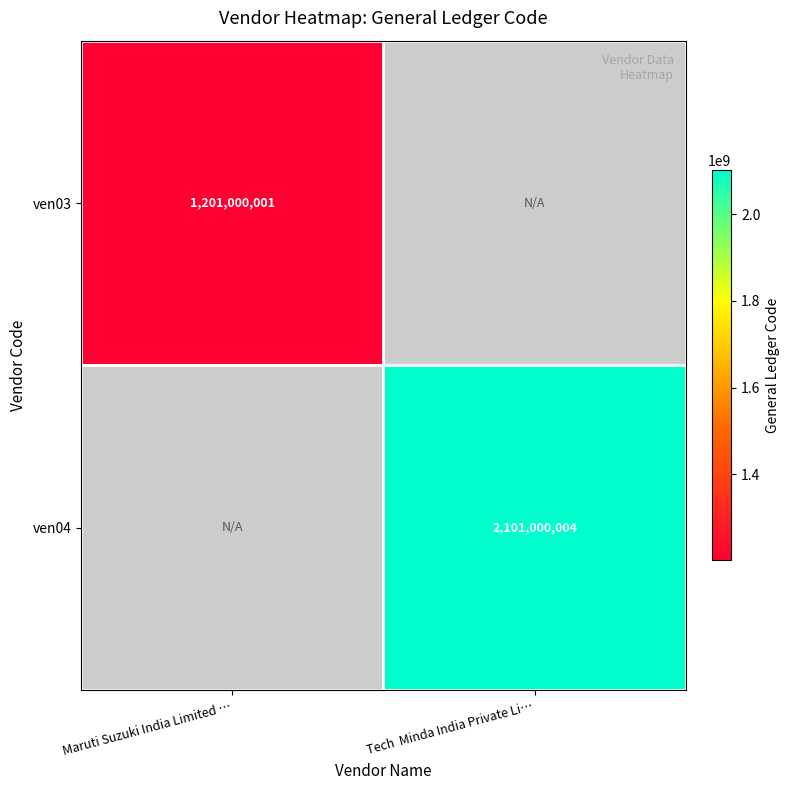

Count the number of data series in this chart.

2